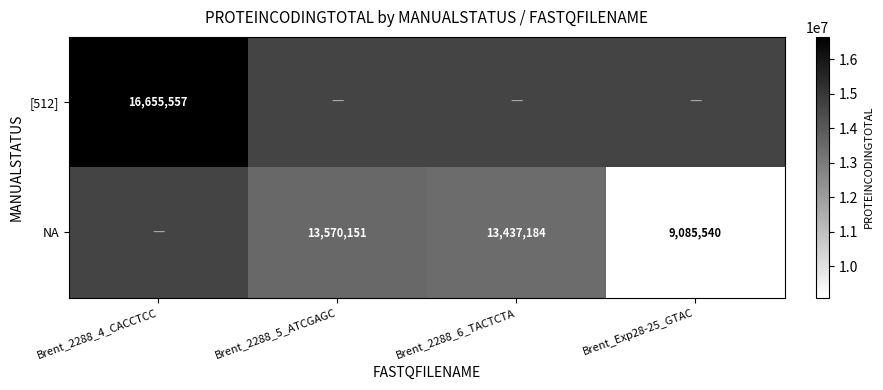

True or false: [512] has a value of 8910536 at Brent_2288_4_CACCTCC.

False